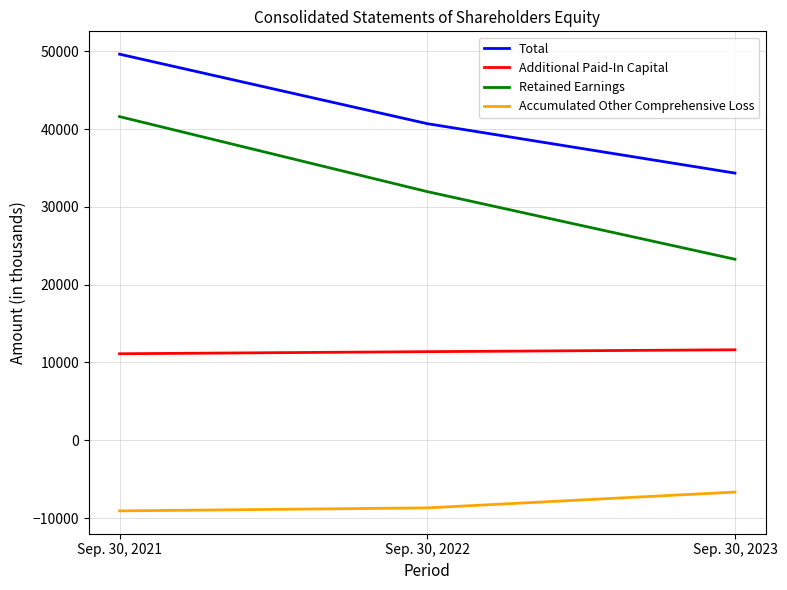

Which category has the highest value across all series?

Sep. 30, 2021